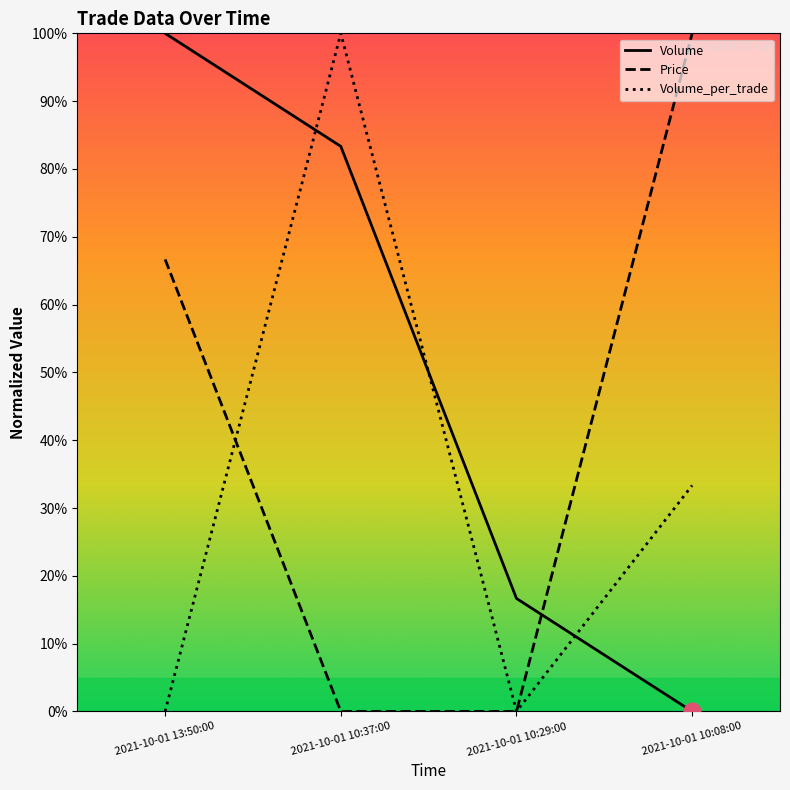

Does the chart display data point markers on the line(s)?

No